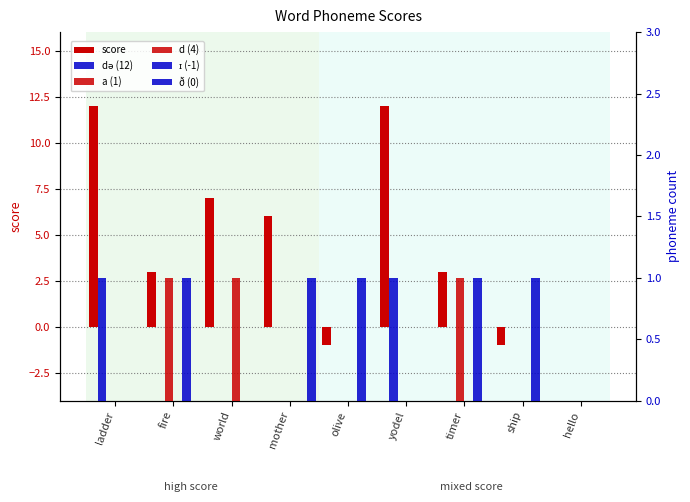

Which has a higher value, yodel or olive?

yodel